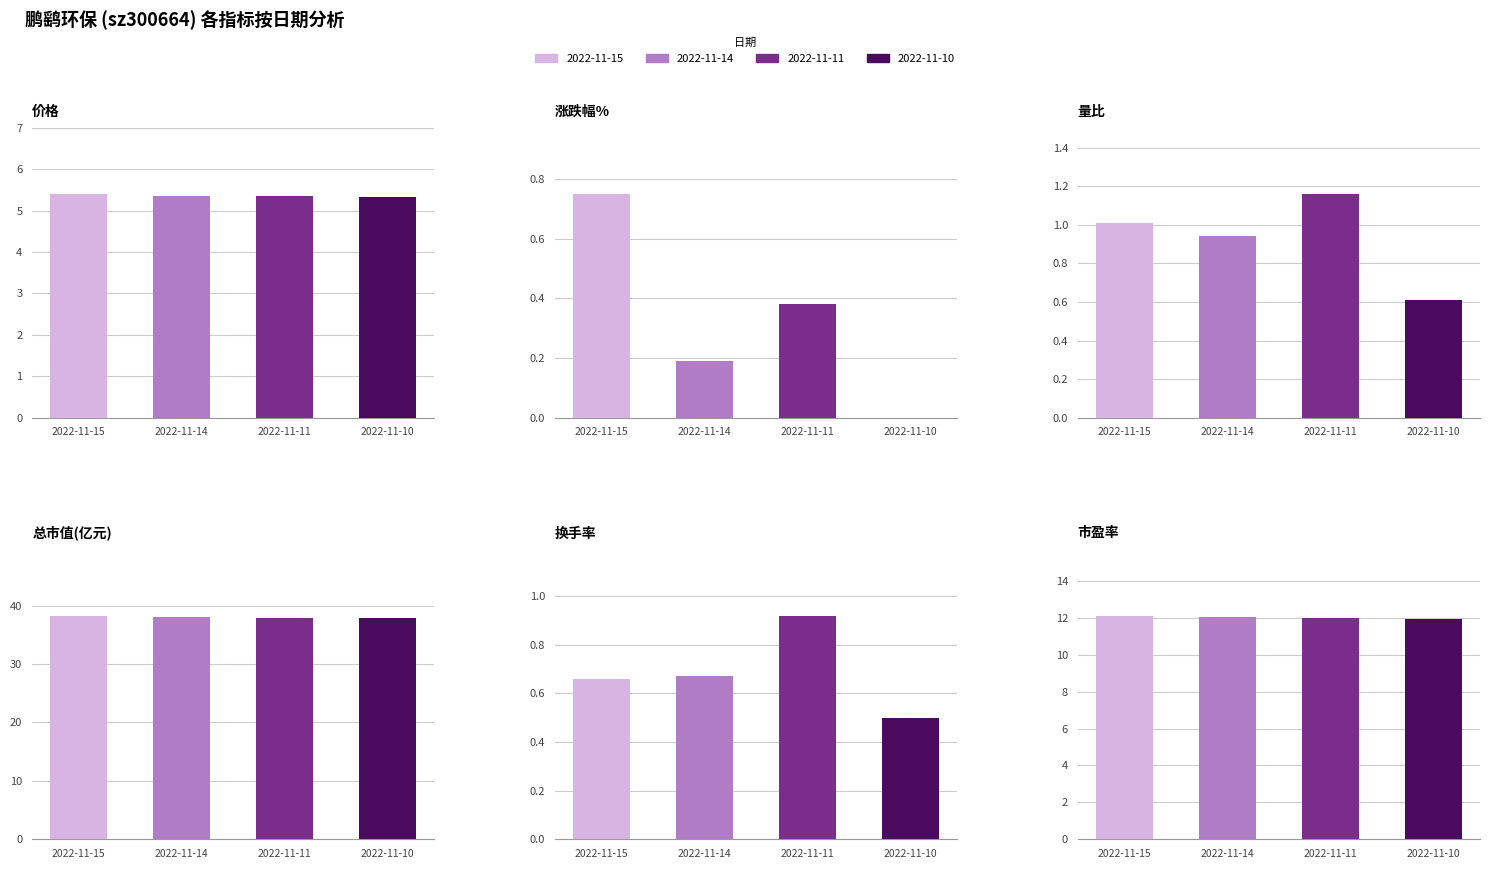

What is the lowest value of the 价格 series?

5.3